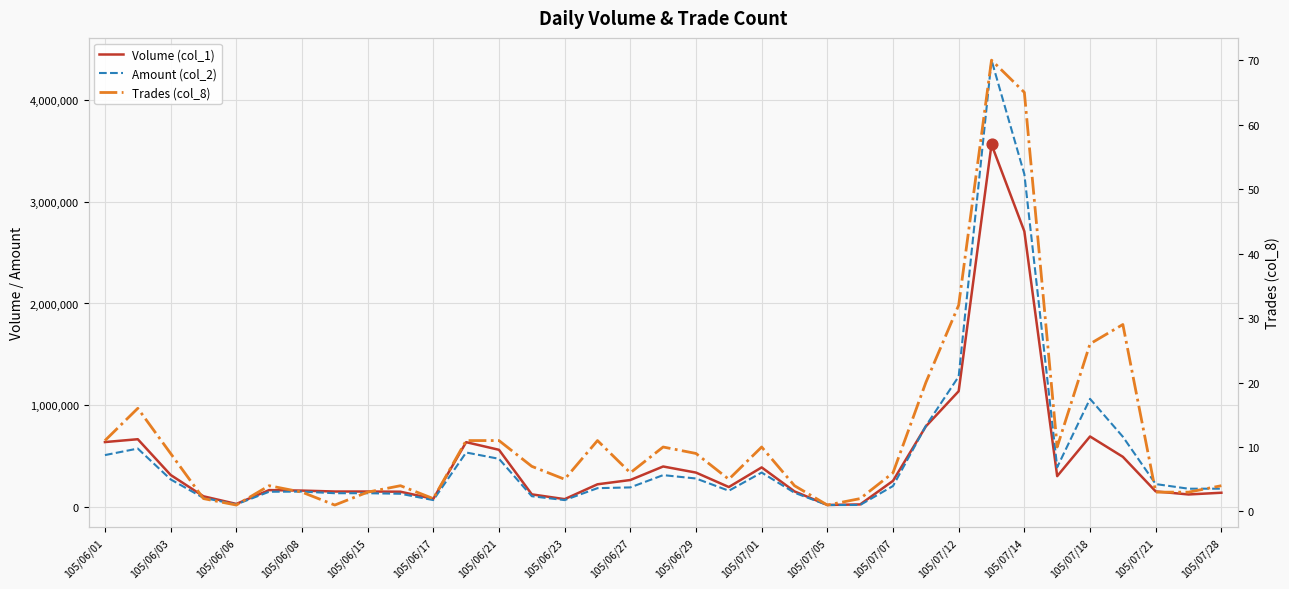

Which series has the largest total across all categories?

Amount (col_2)